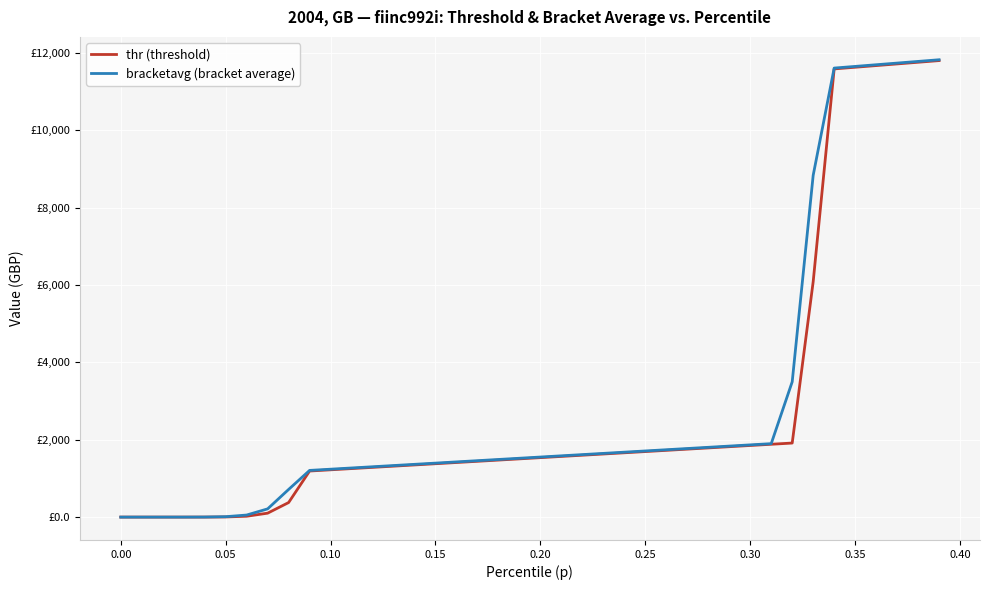

What are all the series names shown in the legend?

thr (threshold), bracketavg (bracket average)